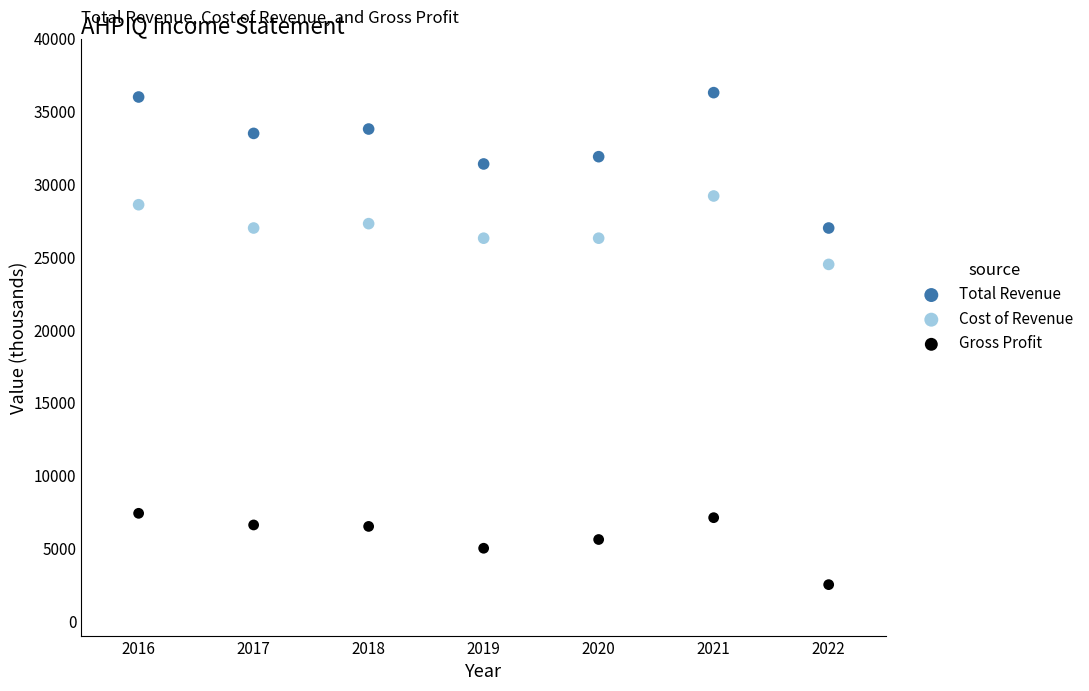

Across all series, what Y value is closest to 19400?

24500